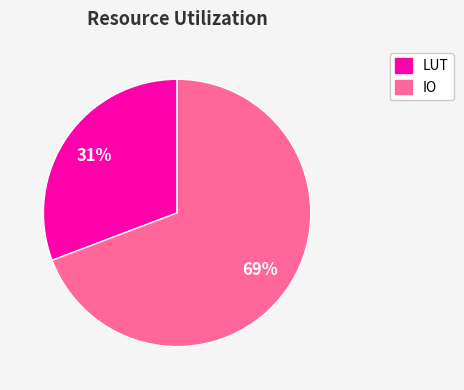

Is IO the majority of the pie?

Yes